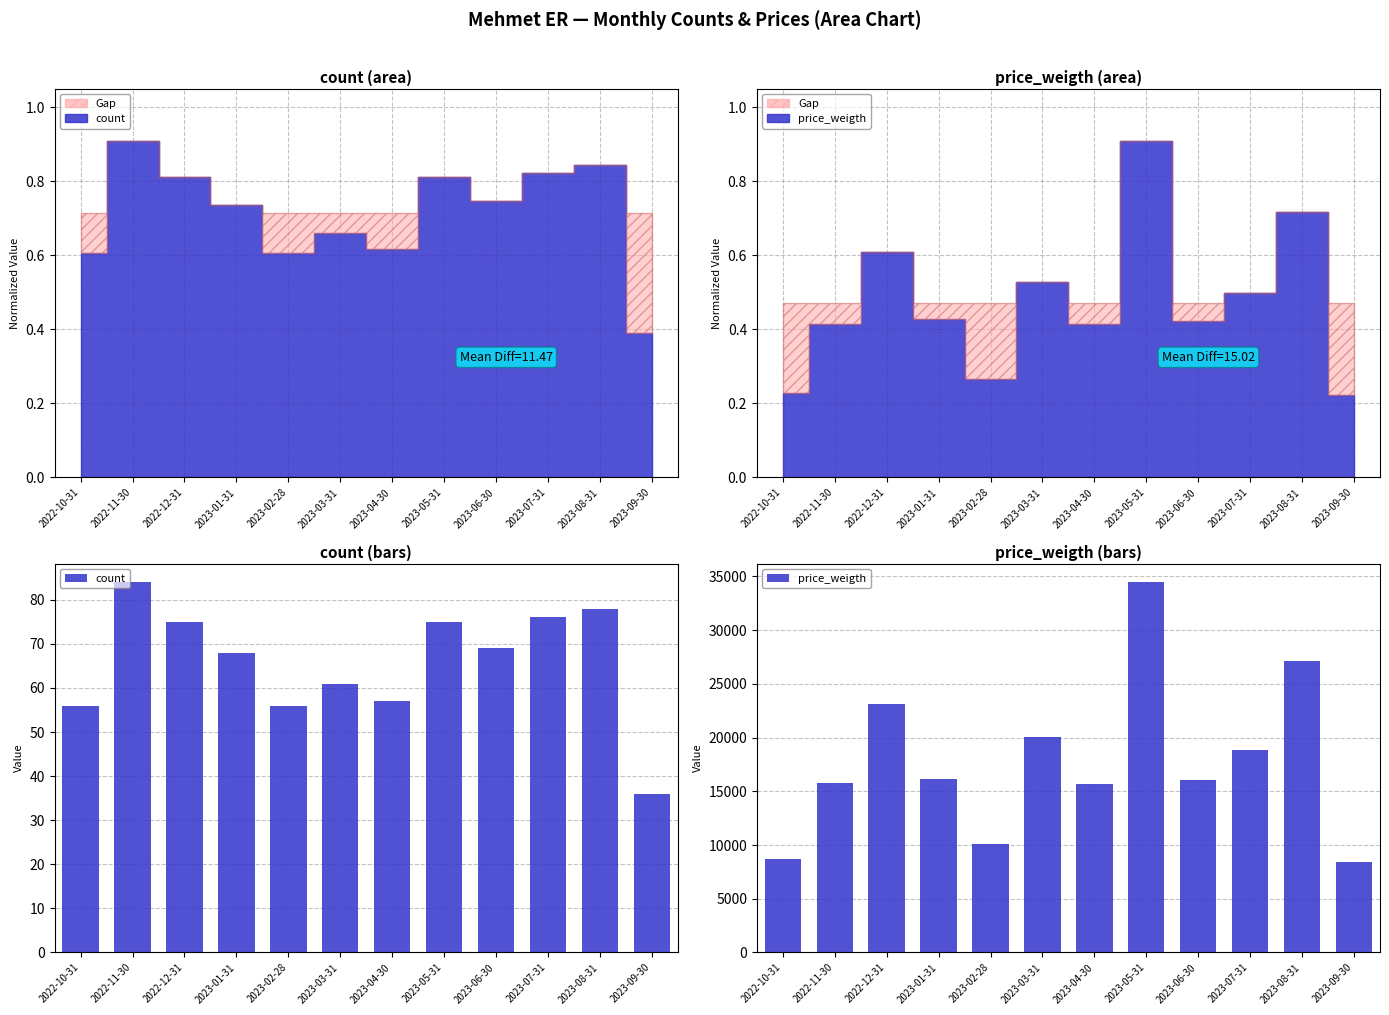

List the labels in order of count value, smallest first.

2023-09-30, 2022-10-31, 2023-02-28, 2023-04-30, 2023-03-31, 2023-01-31, 2023-06-30, 2022-12-31, 2023-05-31, 2023-07-31, 2023-08-31, 2022-11-30